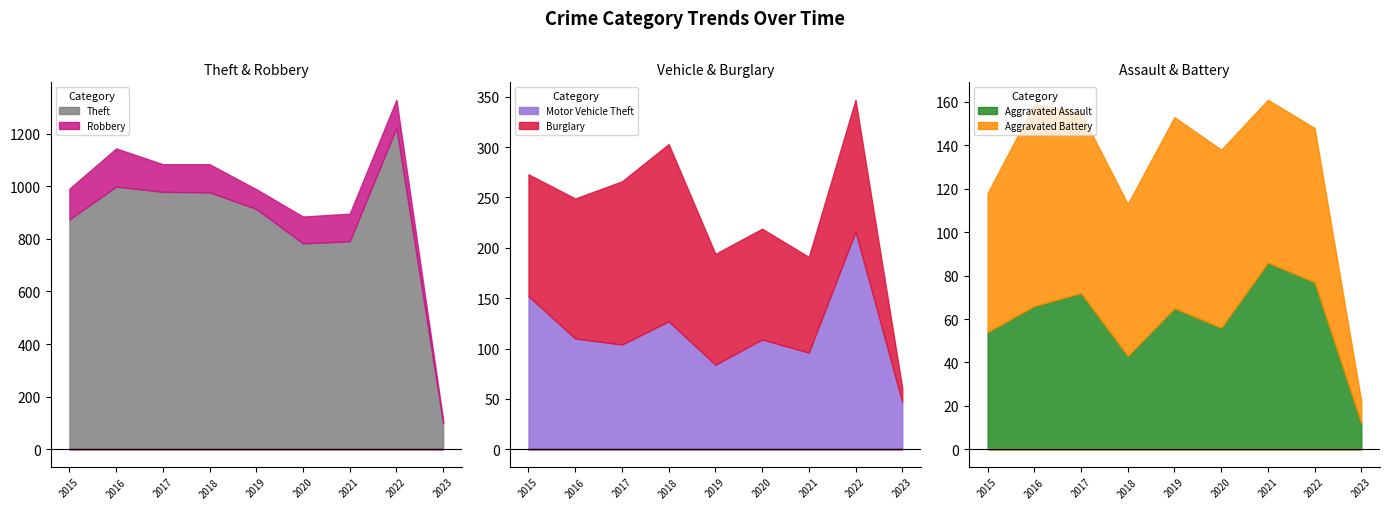

True or false: Theft and Motor Vehicle Theft cross at least once.

False